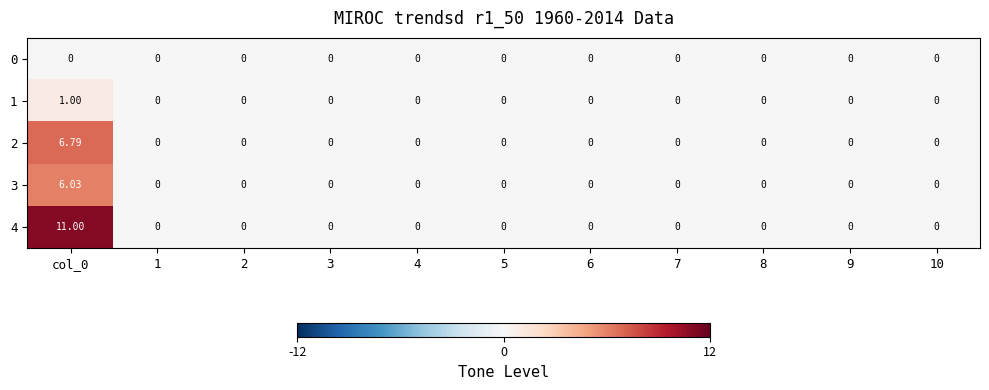

Count the number of categories in the chart.

11